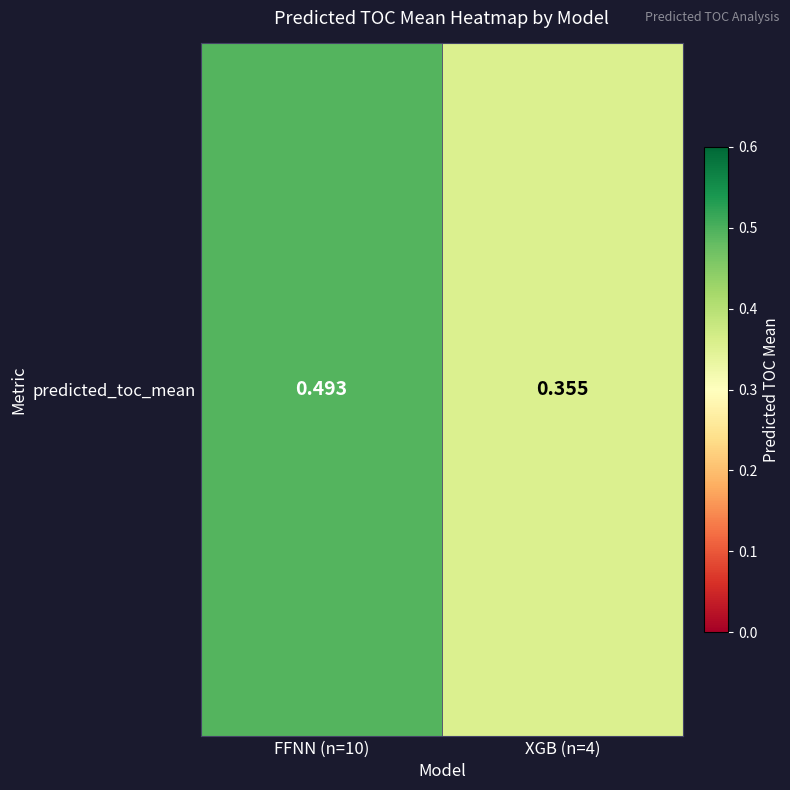

How many series are shown in this chart?

1